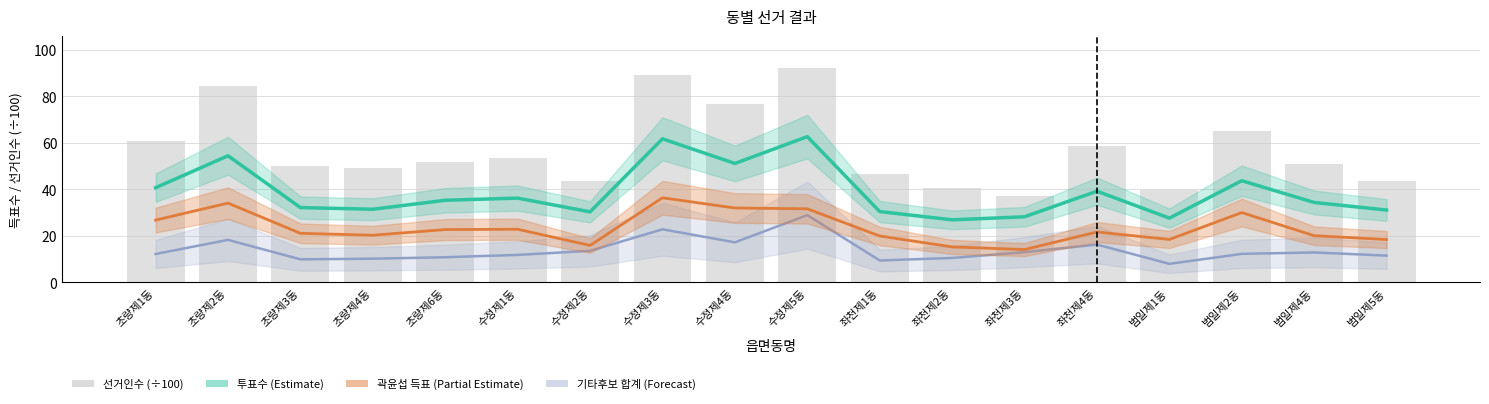

Rank the series by their maximum value, from lowest to highest.

기타후보 합계 (Forecast), 곽윤섭 득표 (Partial Estimate), 투표수 (Estimate), 선거인수 (÷100)